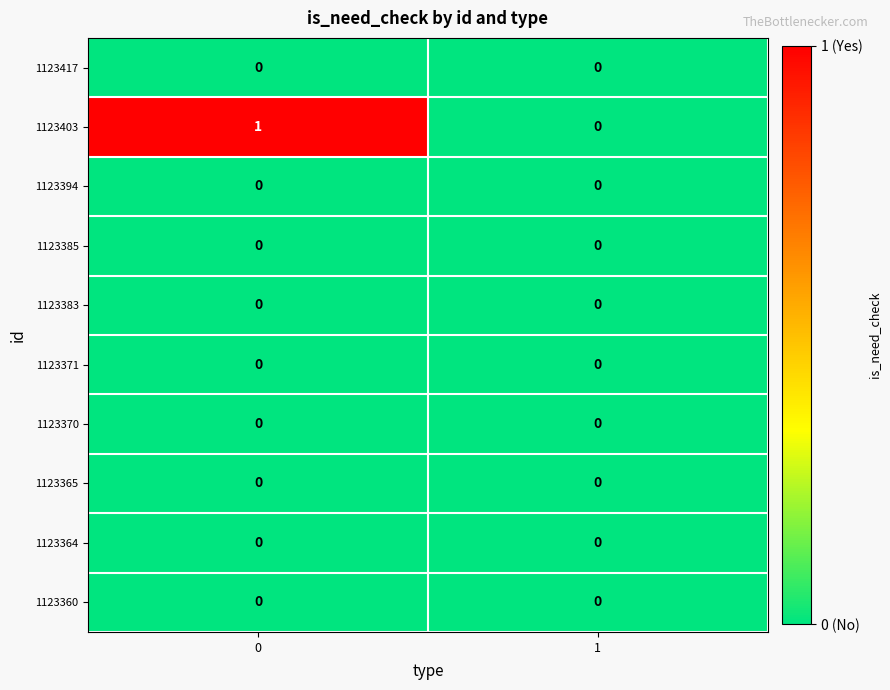

Between 0 and 1, which series saw the biggest shift?

1123403